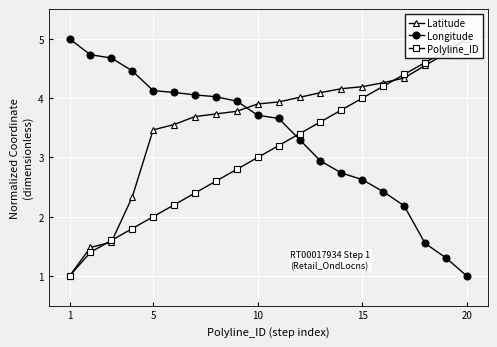

Reading left to right, what are all the values shown in this chart?

Latitude: 1.0	1.5	1.6	2.3	3.5	3.6	3.7	3.7	3.8	3.9	3.9	4.0	4.1	4.2	4.2	4.3	4.3	4.6	4.8	5.0
Longitude: 5.0	4.7	4.7	4.5	4.1	4.1	4.1	4.0	3.9	3.7	3.7	3.3	2.9	2.7	2.6	2.4	2.2	1.6	1.3	1.0
Polyline_ID: 1.0	1.4	1.6	1.8	2.0	2.2	2.4	2.6	2.8	3.0	3.2	3.4	3.6	3.8	4.0	4.2	4.4	4.6	4.8	5.0